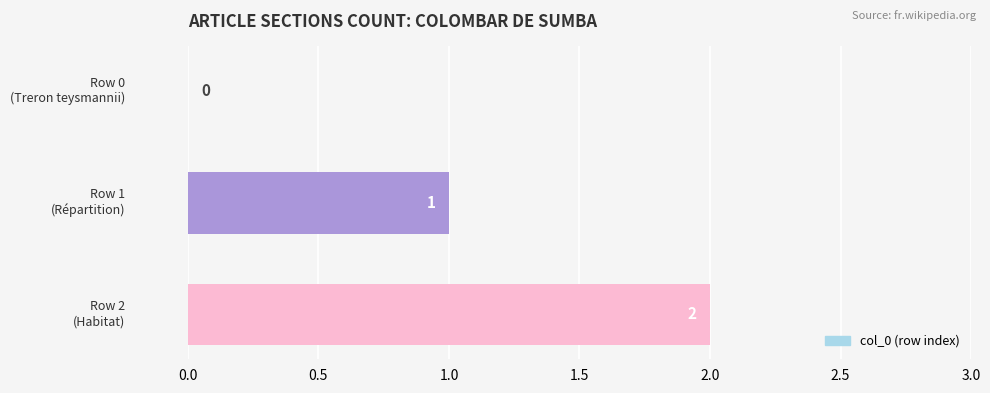

How many values are between 0 and 2?

3